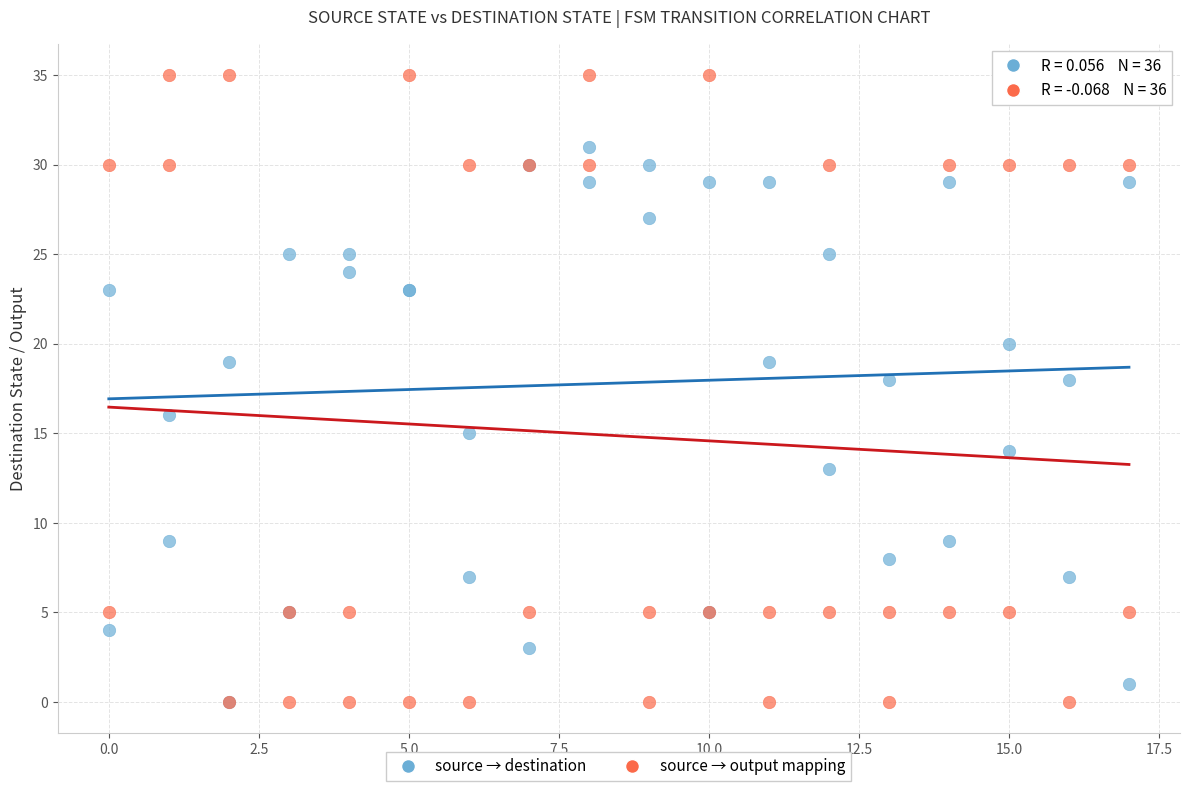

What are all the series names shown in the legend?

source → destination, source → output mapping